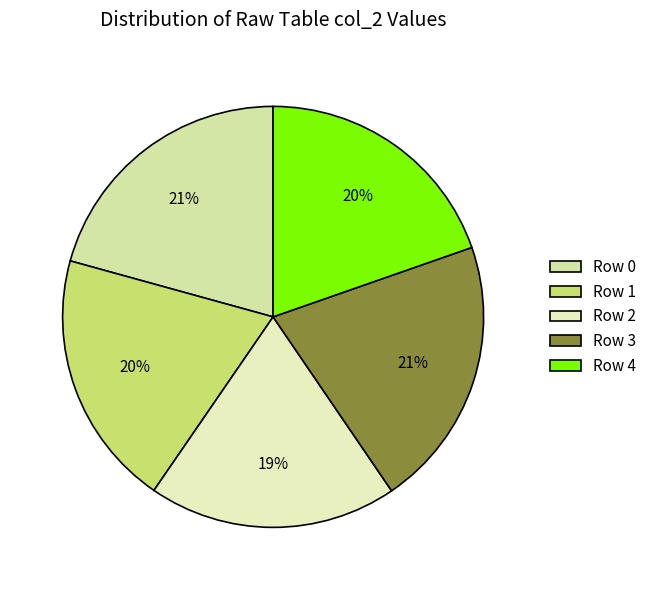

Which slice is the largest?

3